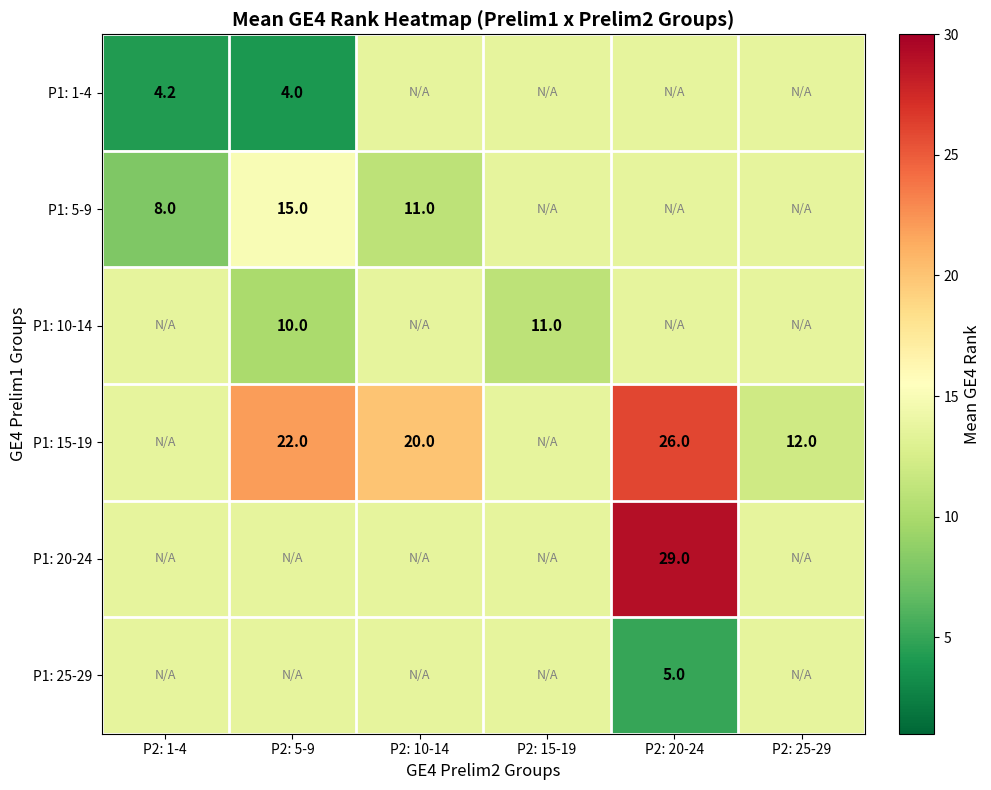

What is the highest value of the P1: 20-24 series?

29.0